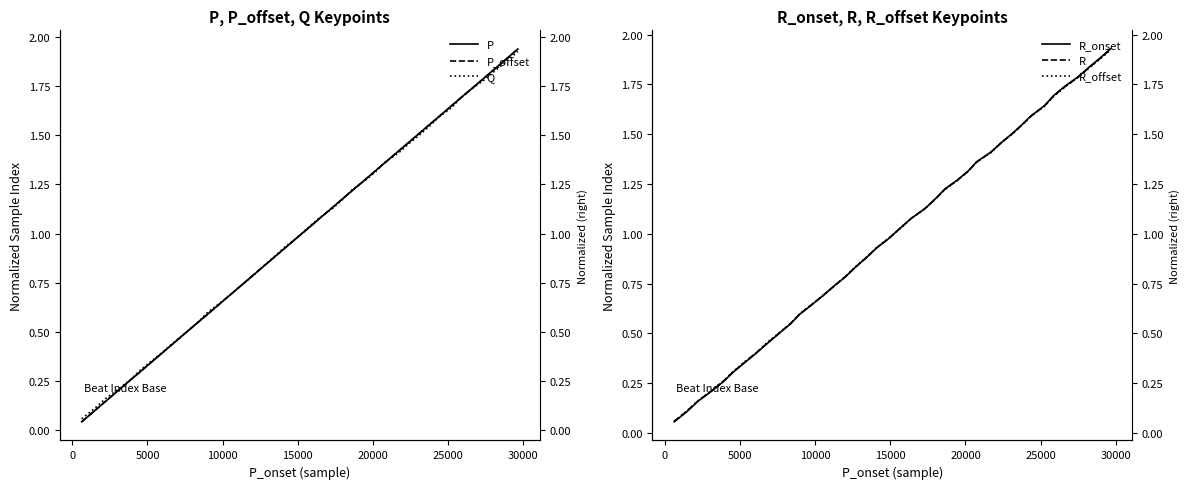

At how many categories does at least one series exceed 1?

20